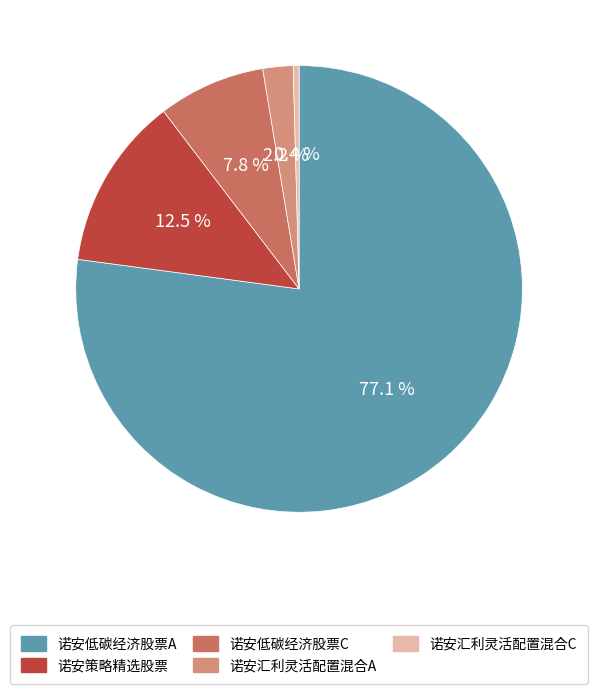

Rank the categories by value from highest to lowest.

诺安低碳经济股票A, 诺安策略精选股票, 诺安低碳经济股票C, 诺安汇利灵活配置混合A, 诺安汇利灵活配置混合C